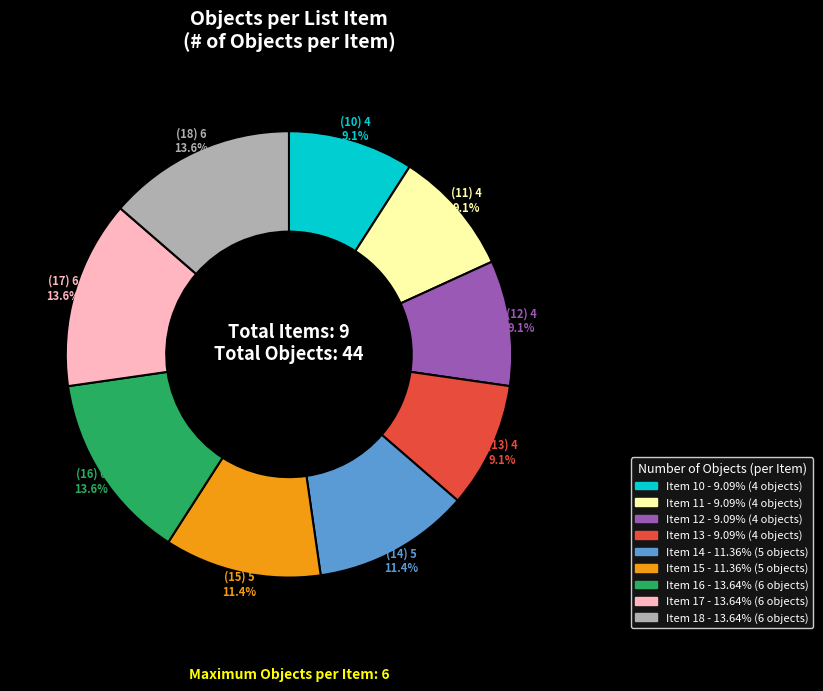

Does any single category account for the majority?

No